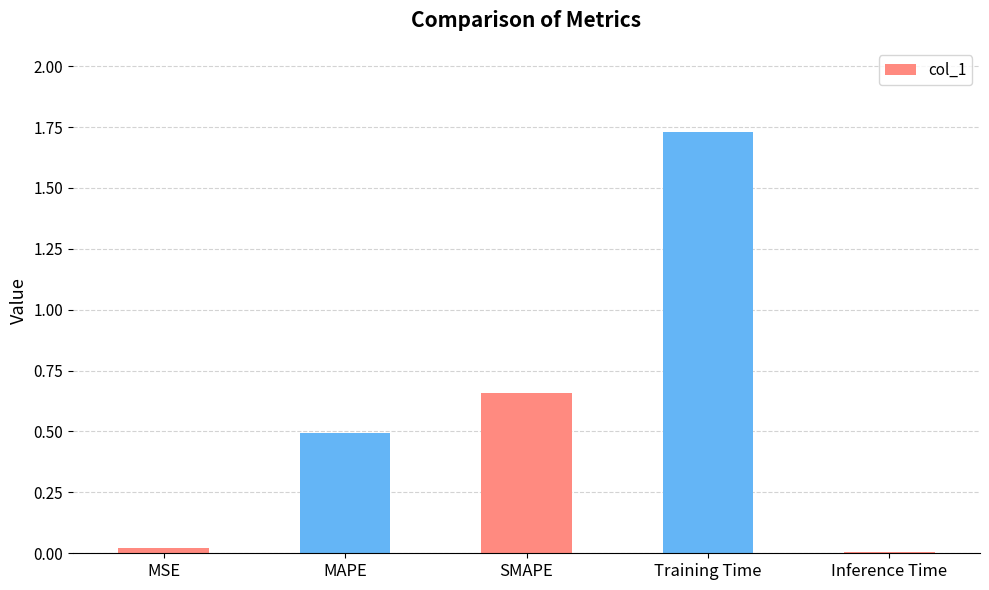

What is the change in value from SMAPE to Training Time?

+1.1